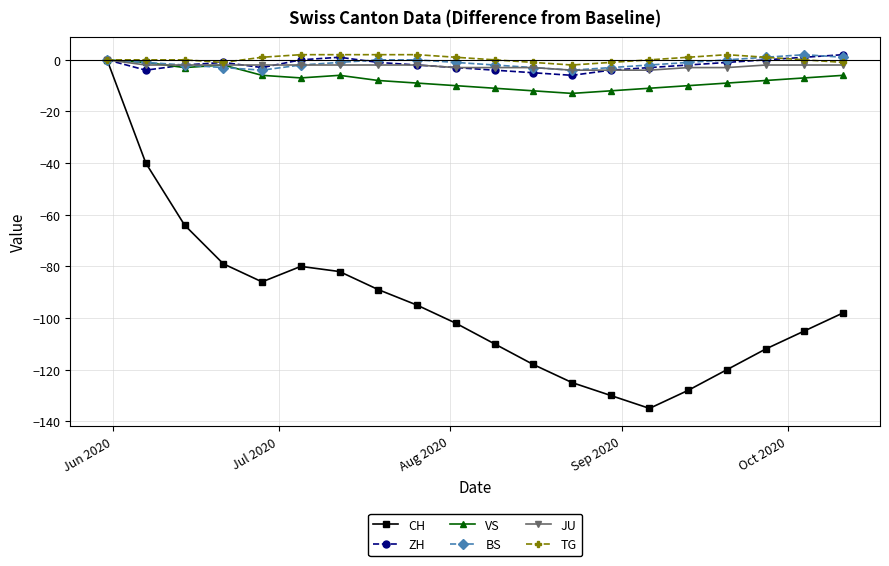

Does the chart have visible grid lines?

Yes